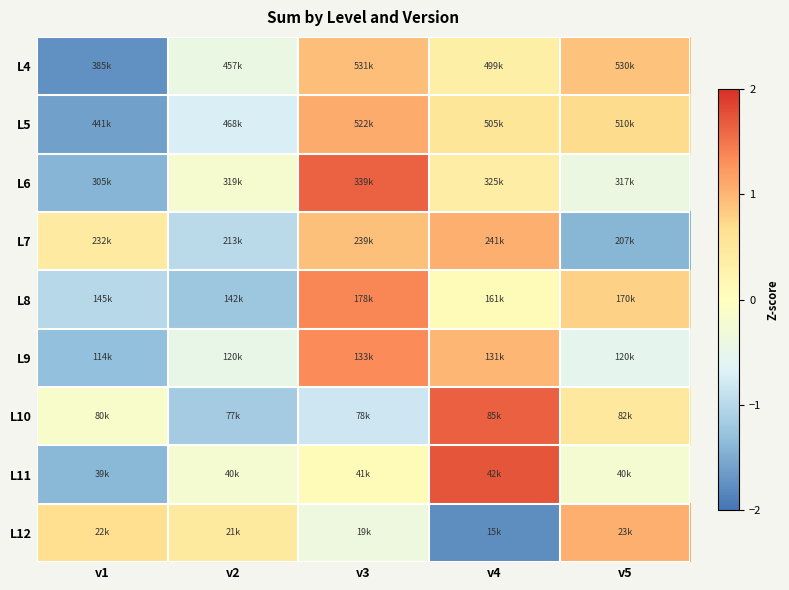

At which category is the sum across all series the highest?

v3